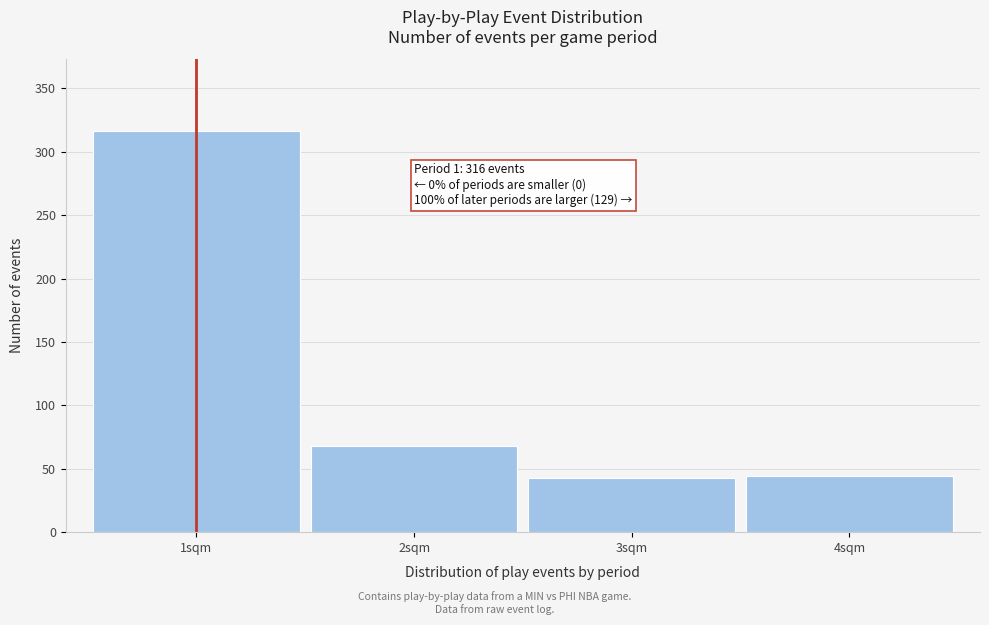

What is the difference between the maximum and second lowest values?

272